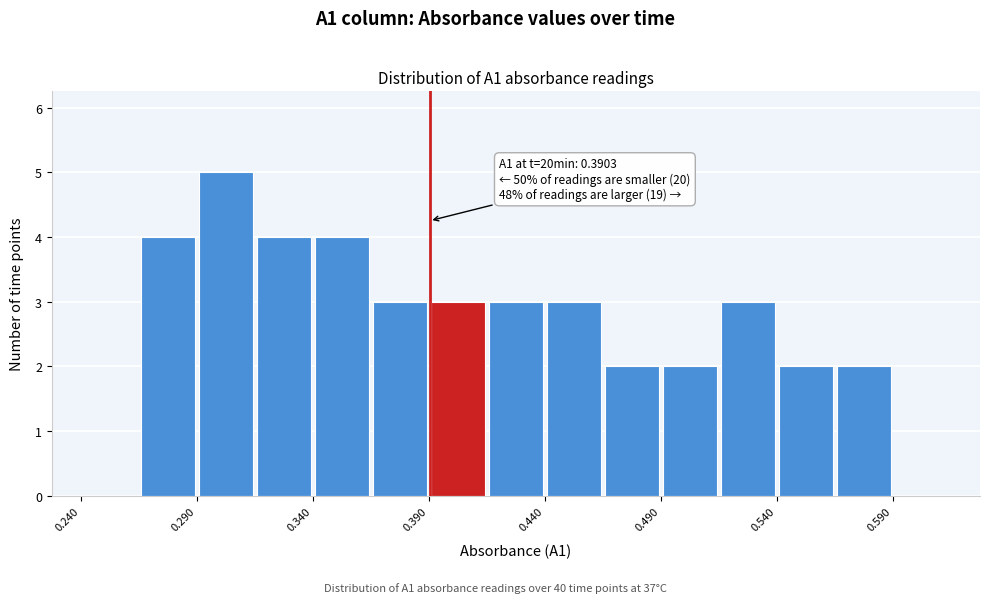

Which range on the x-axis has the tallest bar?

0.290 to 0.315